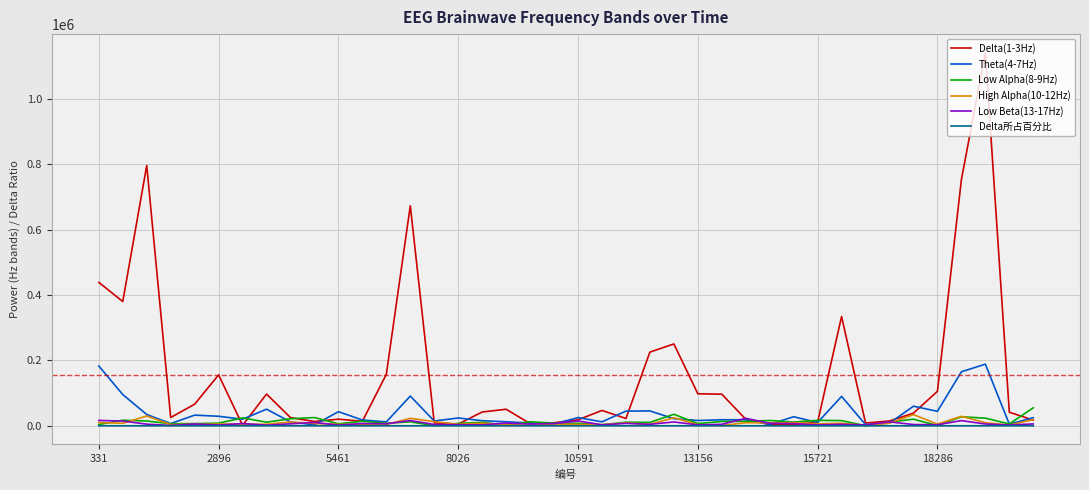

Which series has the largest range (max minus min)?

Delta(1-3Hz)